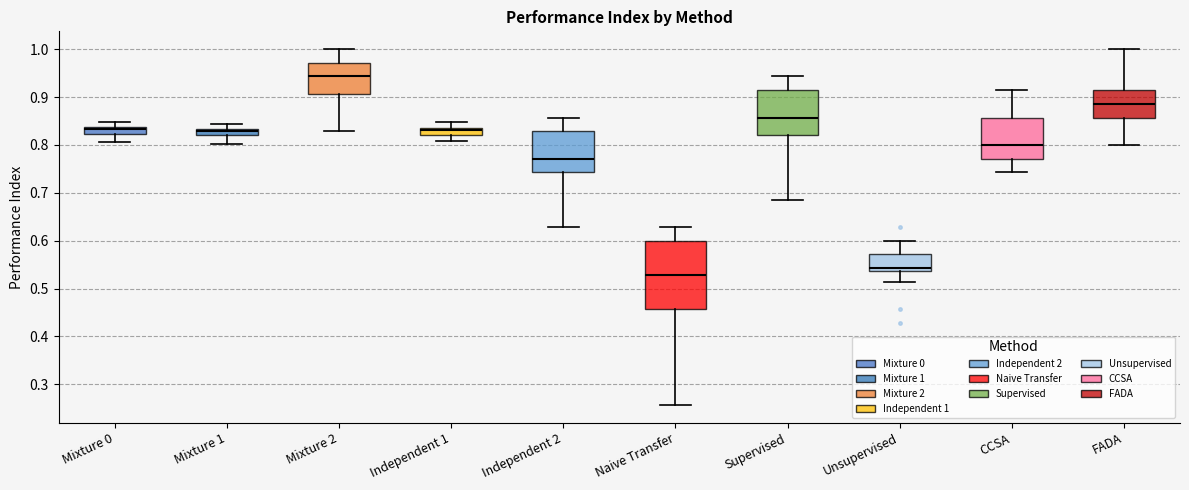

Where does the lower whisker of the box for Independent 1 end on the y-axis? The values are not printed on the chart, so give them approximately, as read against the axis.

0.81